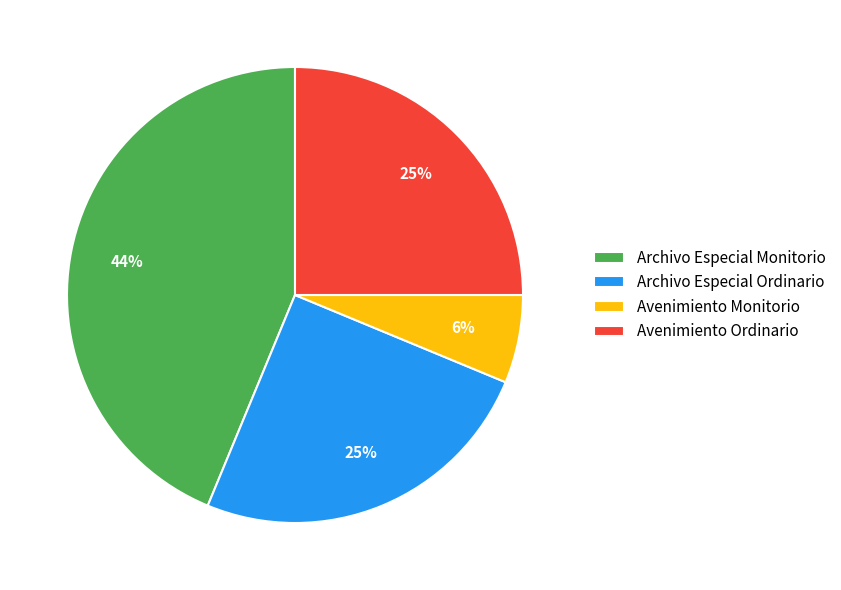

To the nearest percent, what is the difference between the Avenimiento Monitorio and Archivo Especial Ordinario slice percentages?

19%